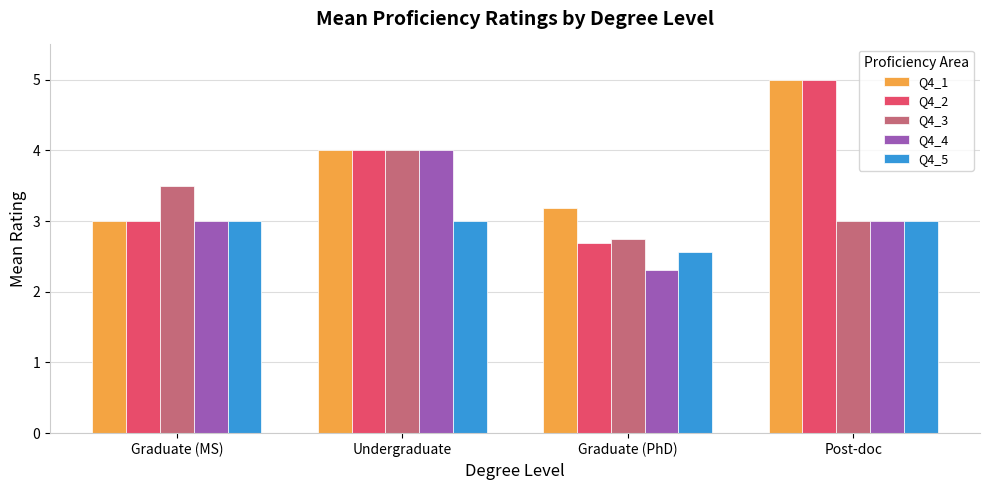

How many bars are there in total?

20